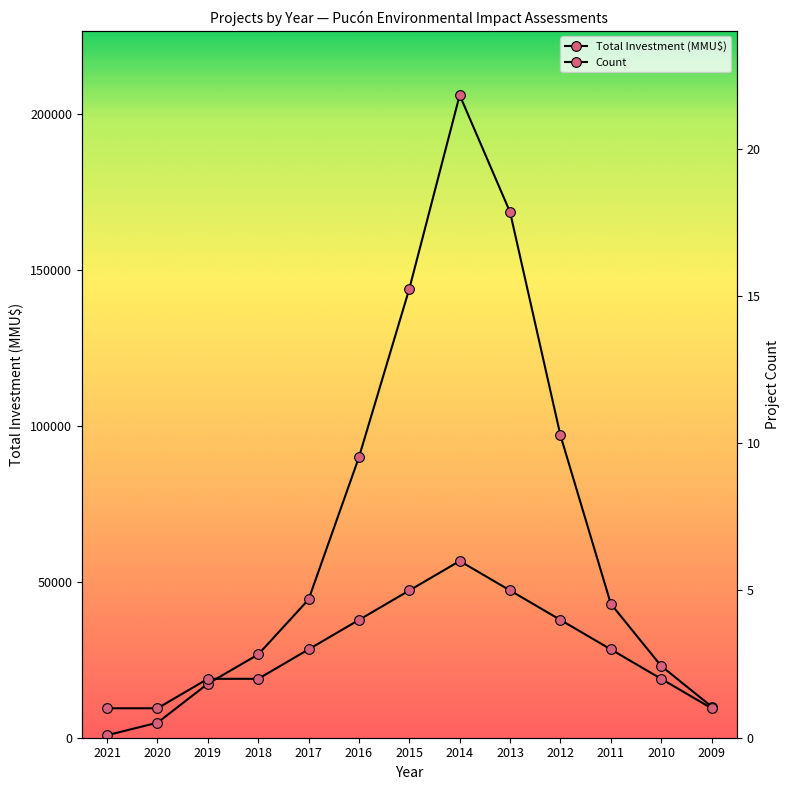

Rank the series at 2010 from lowest to highest value.

Count, Total Investment (MMU$)